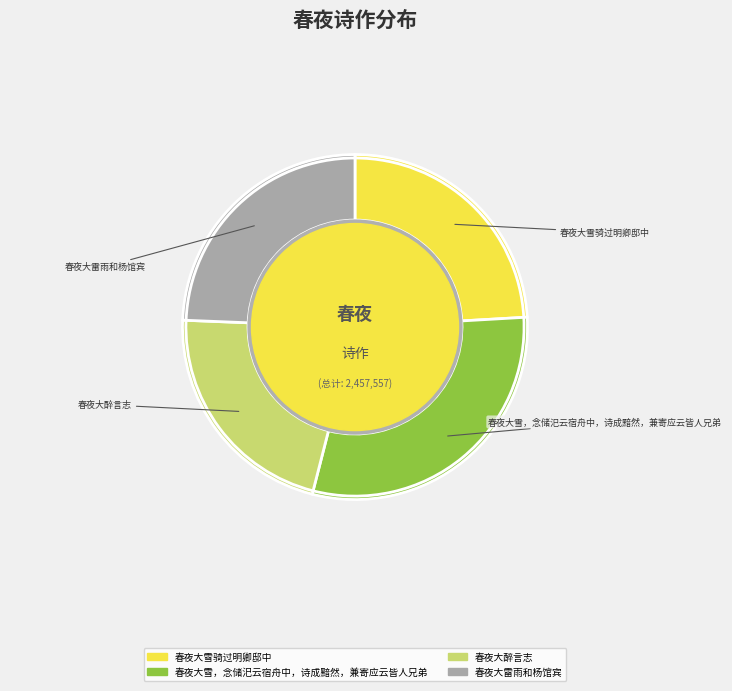

What percentage do 春夜大醉言志 and 春夜大雪，念储汜云宿舟中，诗成黯然，兼寄应云皆人兄弟 together represent?

51.5%